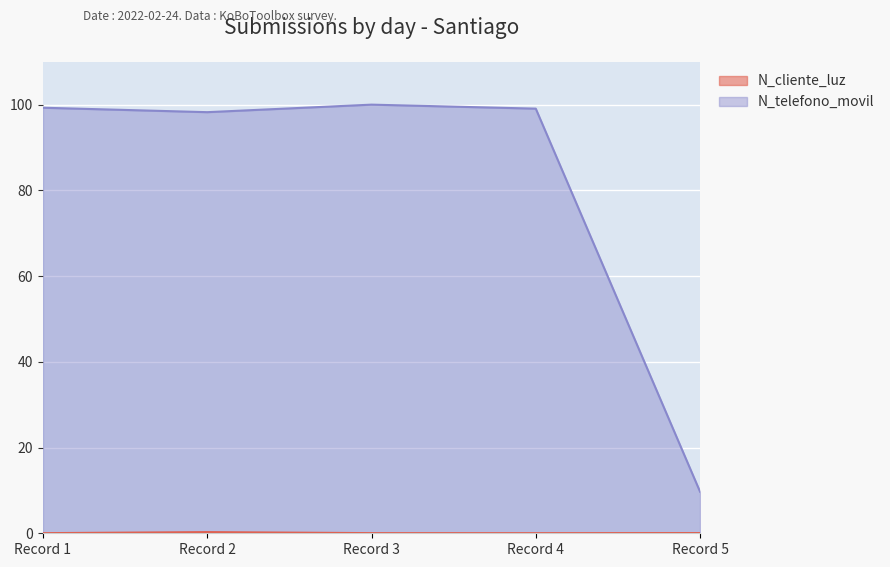

What is the sum of all N_telefono_movil values?

406.3